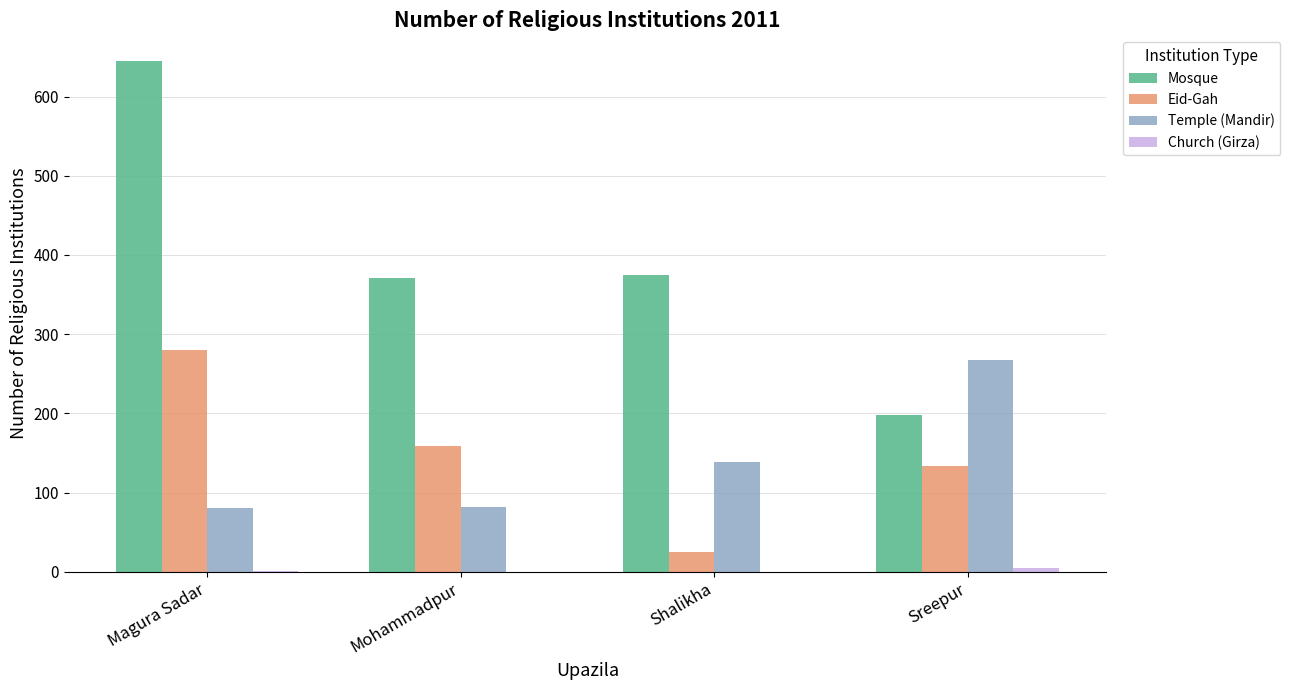

What is the average value of the Mosque series?

397